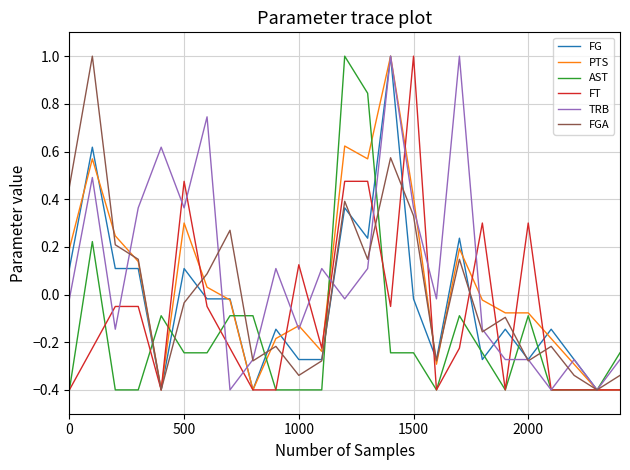

What is the minimum value for FGA?

-0.4